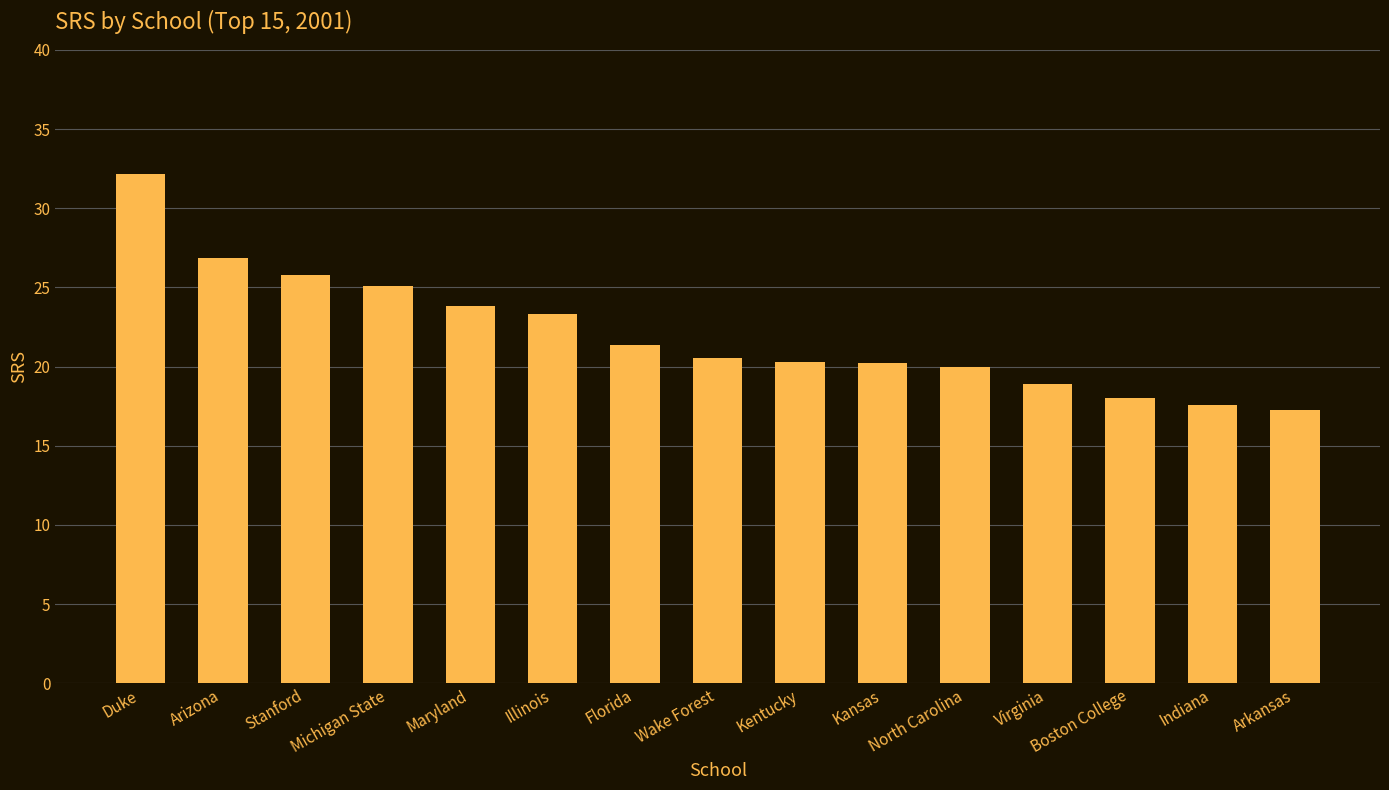

What is the difference between the maximum and minimum values?

14.9